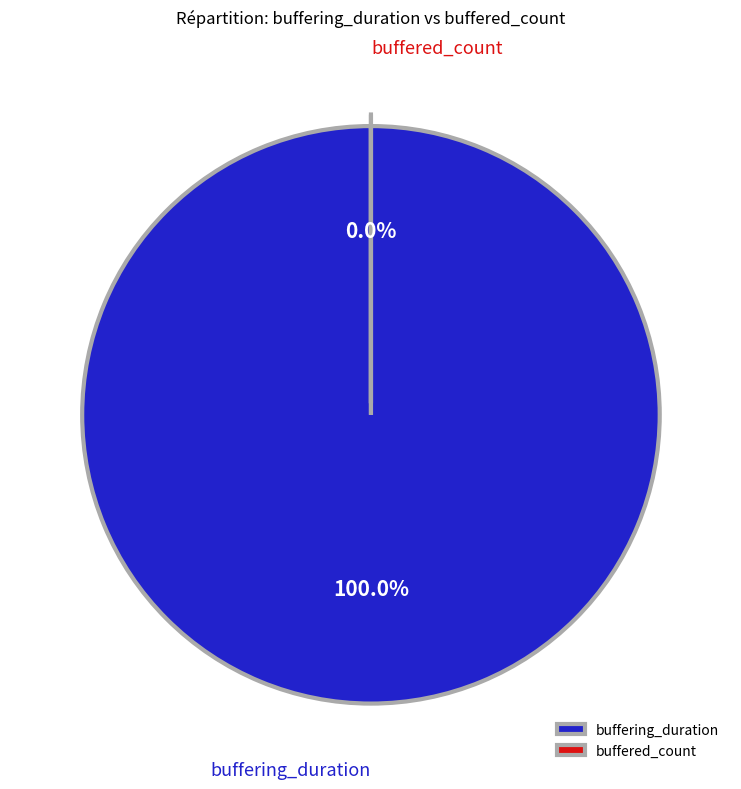

Which slice is the smallest?

buffered_count